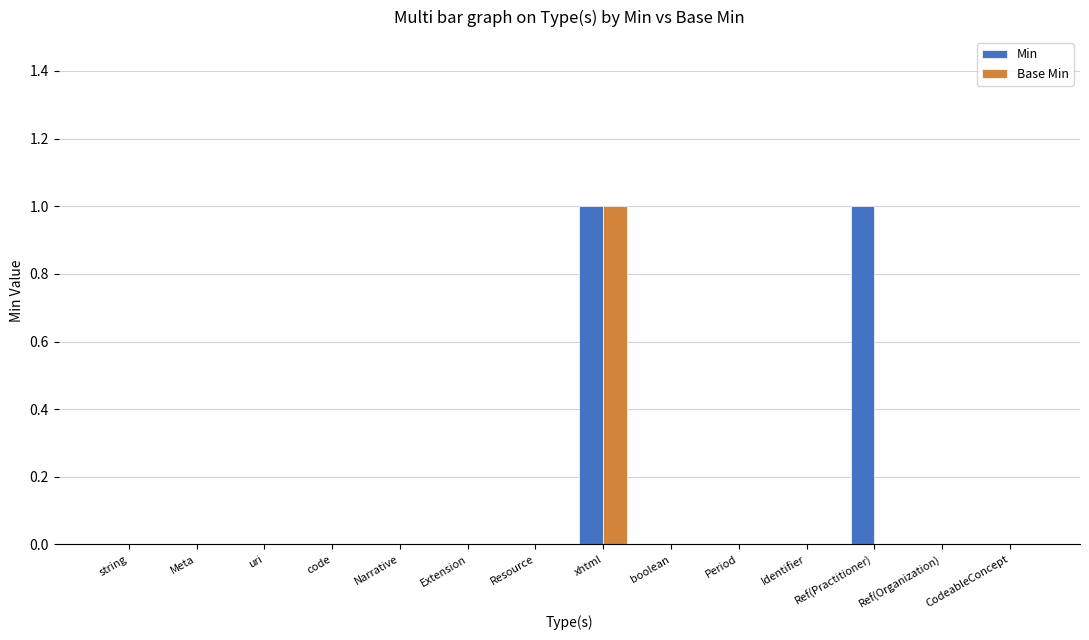

At which category is the sum across all series the highest?

xhtml